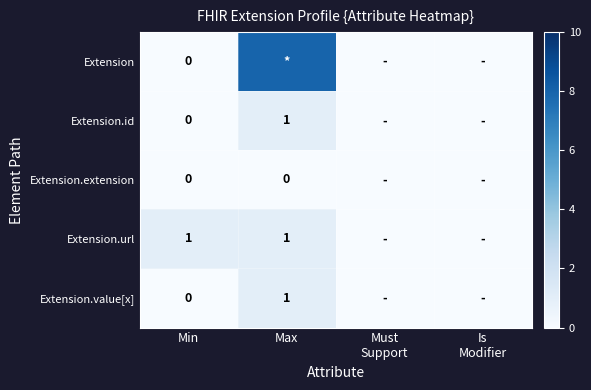

At which category does the chart reach its minimum across all series?

Min